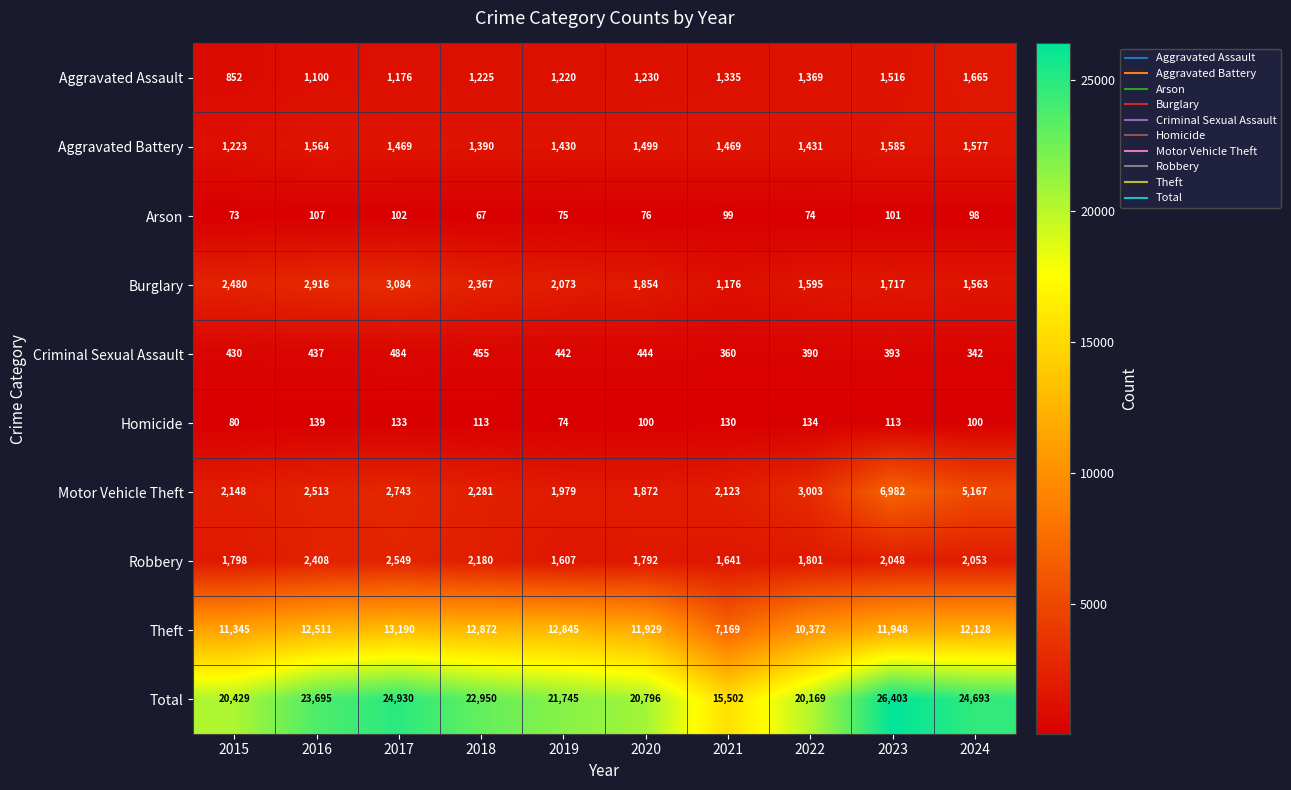

At which label does Robbery first exceed 2048?

2016